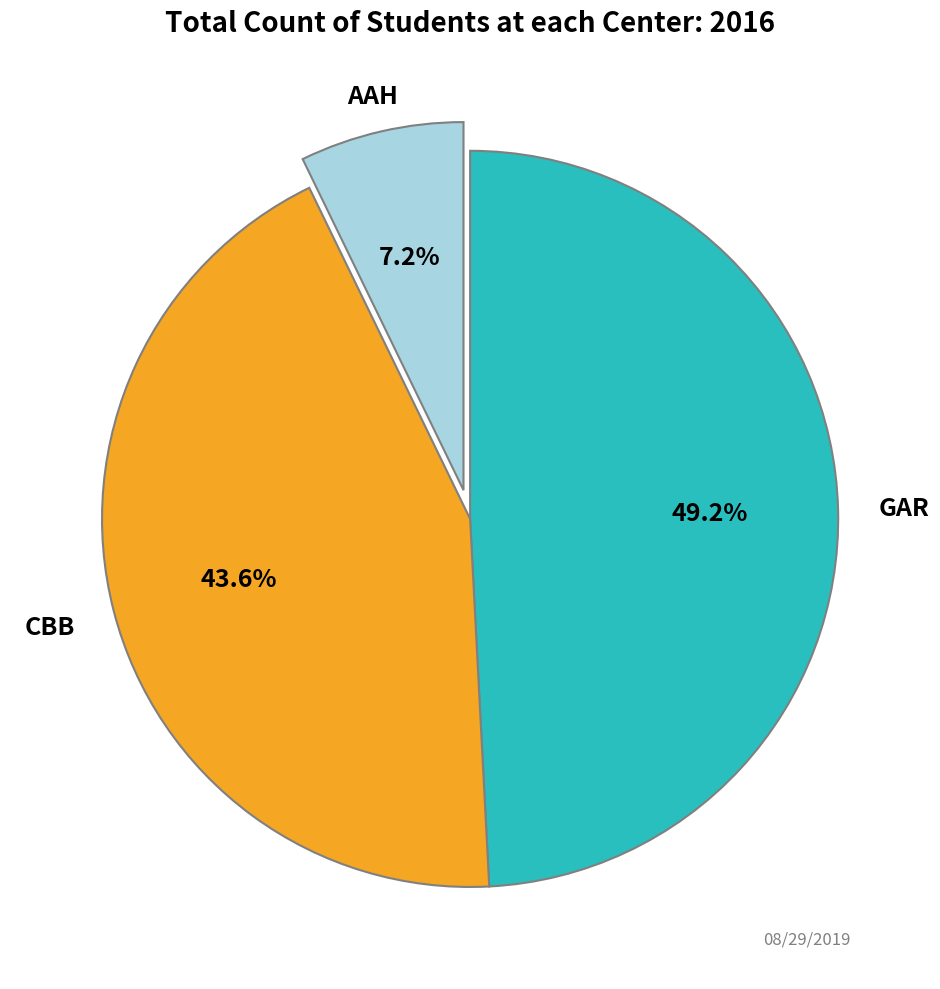

To the nearest percent, what is the difference between the largest and smallest slice percentages?

42%